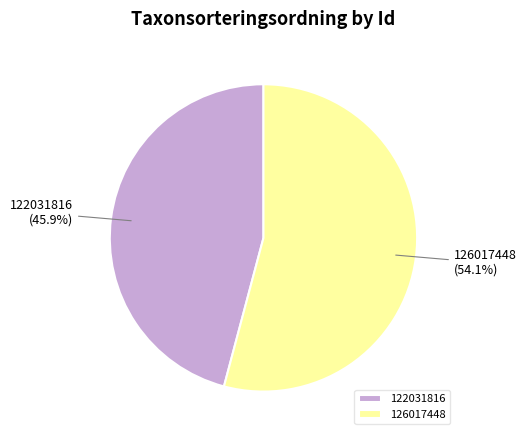

What is the ratio of the value at 126017448 to the value at 122031816?

1.2